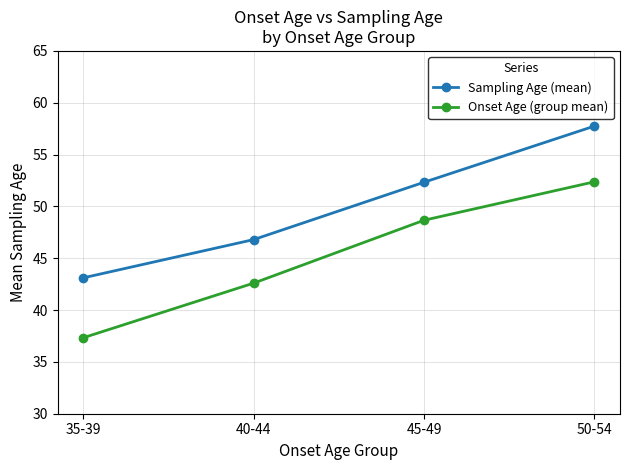

What is the label of the 2nd point from the left?

40-44